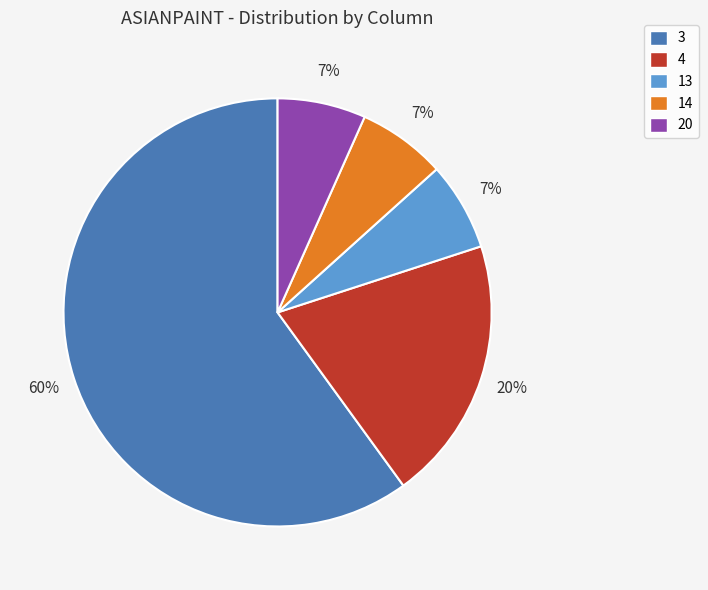

Count the number of slices in the pie.

5